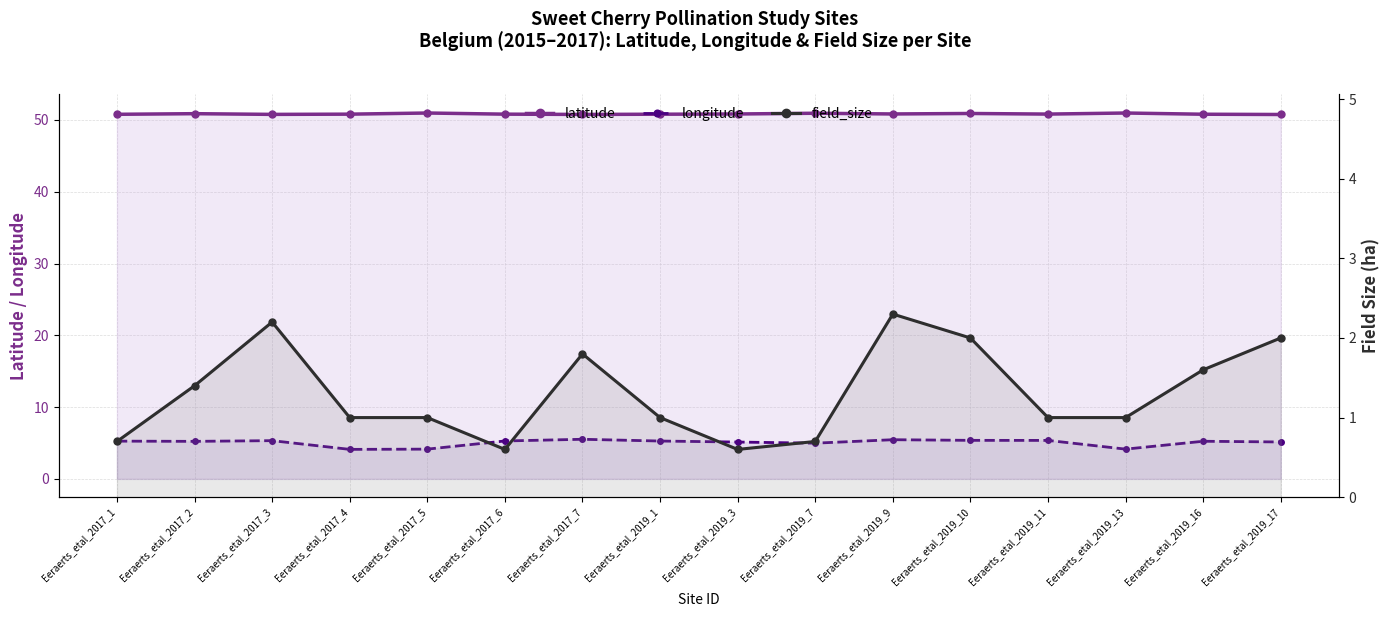

Reading left to right, list all the values displayed in this chart.

latitude: 50.8	50.9	50.8	50.8	51.0	50.8	50.8	50.8	50.8	50.9	50.8	50.9	50.8	51.0	50.8	50.8
longitude: 5.3	5.2	5.3	4.1	4.1	5.3	5.5	5.3	5.1	5.0	5.5	5.4	5.4	4.1	5.2	5.1
field_size: 0.7	1.4	2.2	1.0	1.0	0.6	1.8	1.0	0.6	0.7	2.3	2.0	1.0	1.0	1.6	2.0